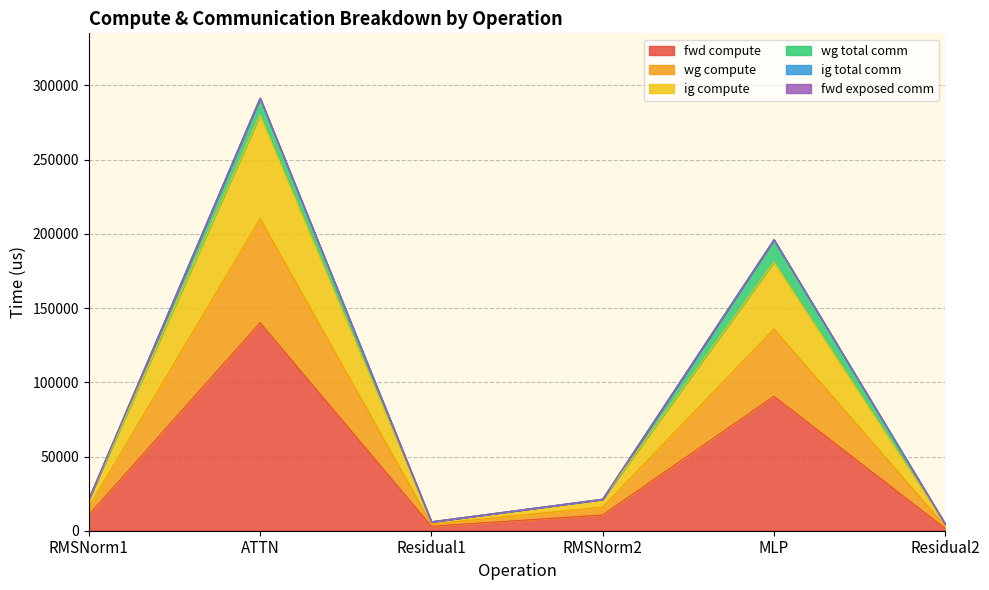

Which has a higher value, MLP or Residual1?

MLP